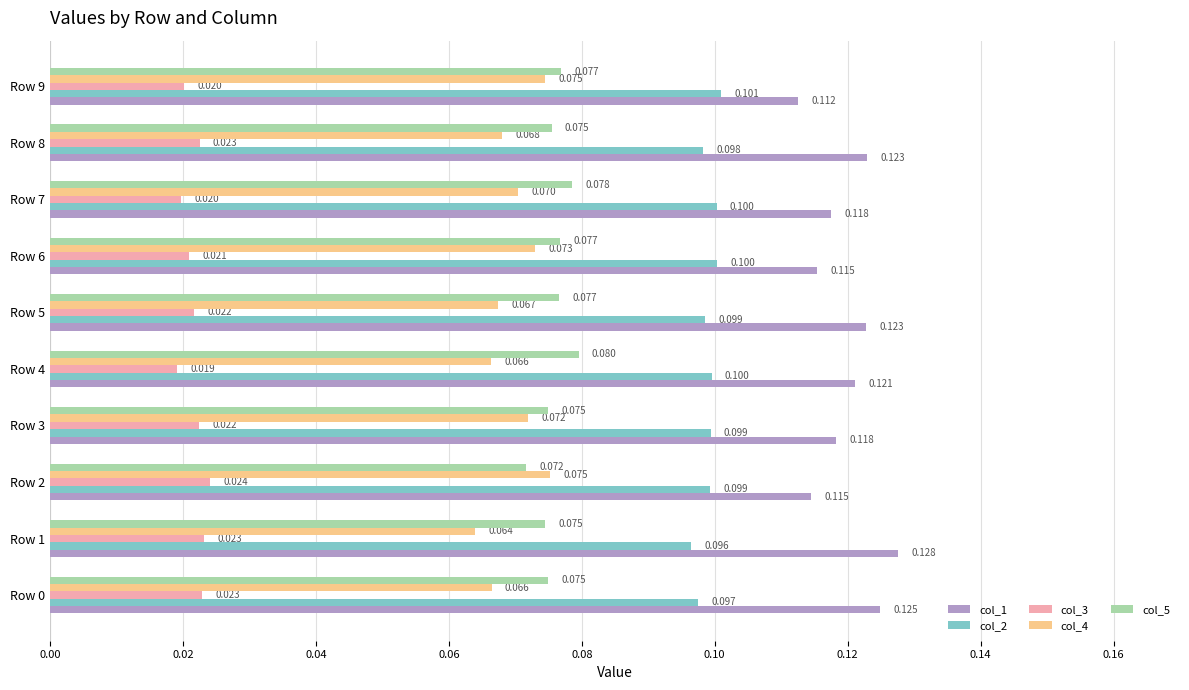

Is the value of col_5 at Row 9 greater than the value of col_4 at Row 0?

Yes